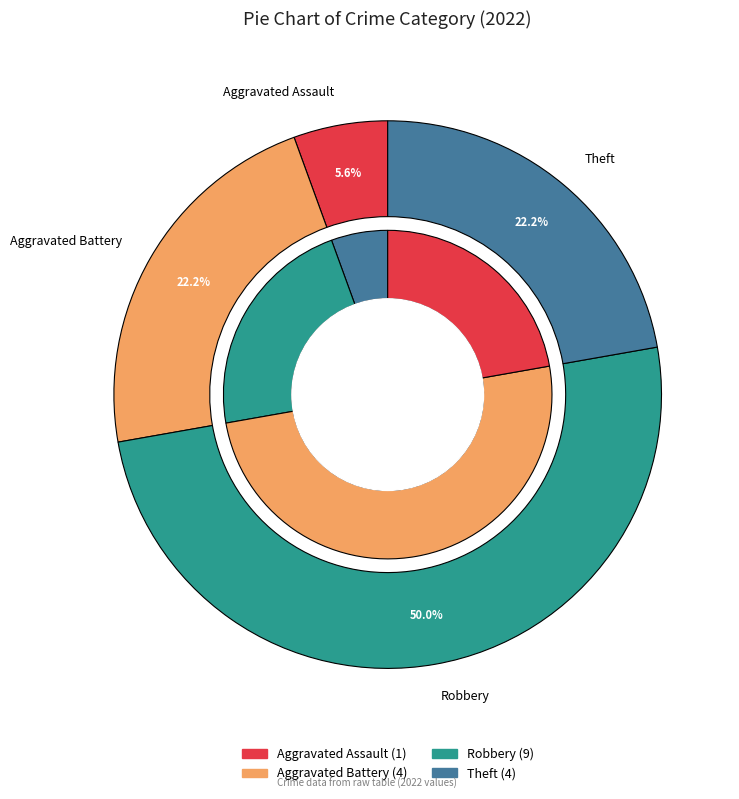

How many segments does this pie chart have?

4